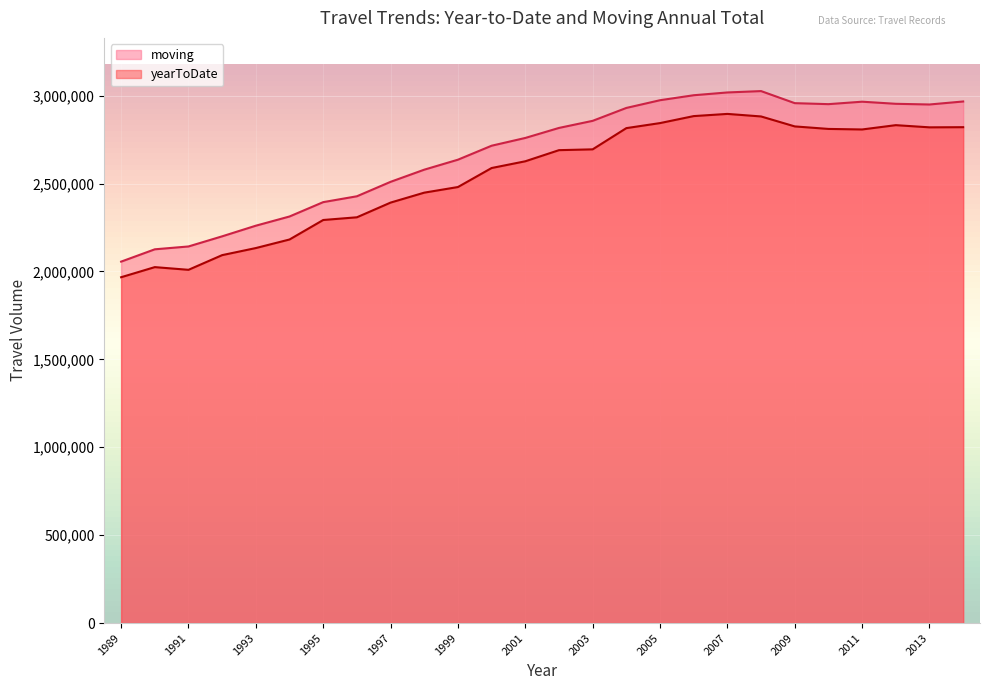

Which series changed the most between 1993 and 2012?

yearToDate